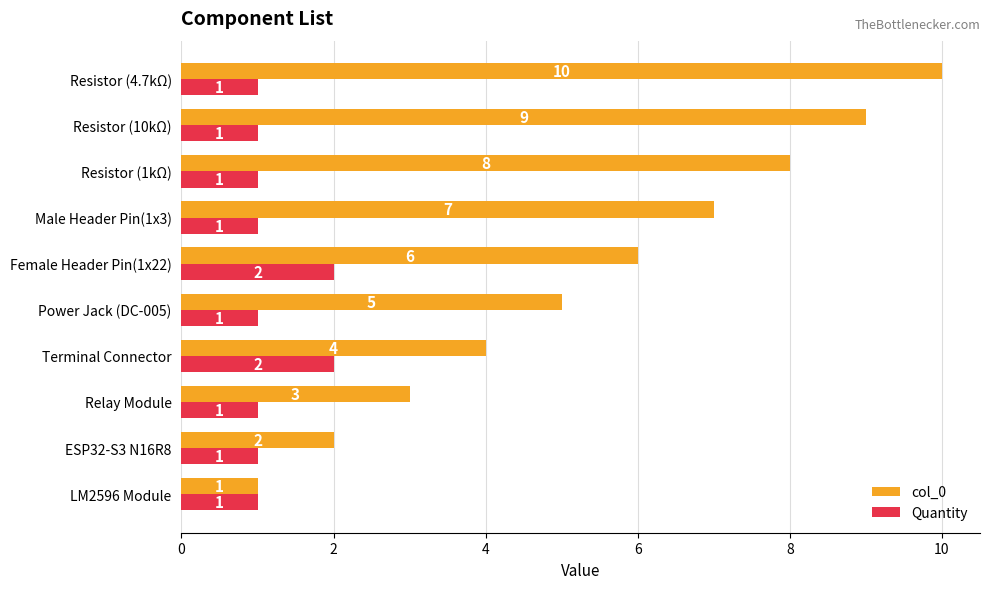

What is the average value of the col_0 series?

6